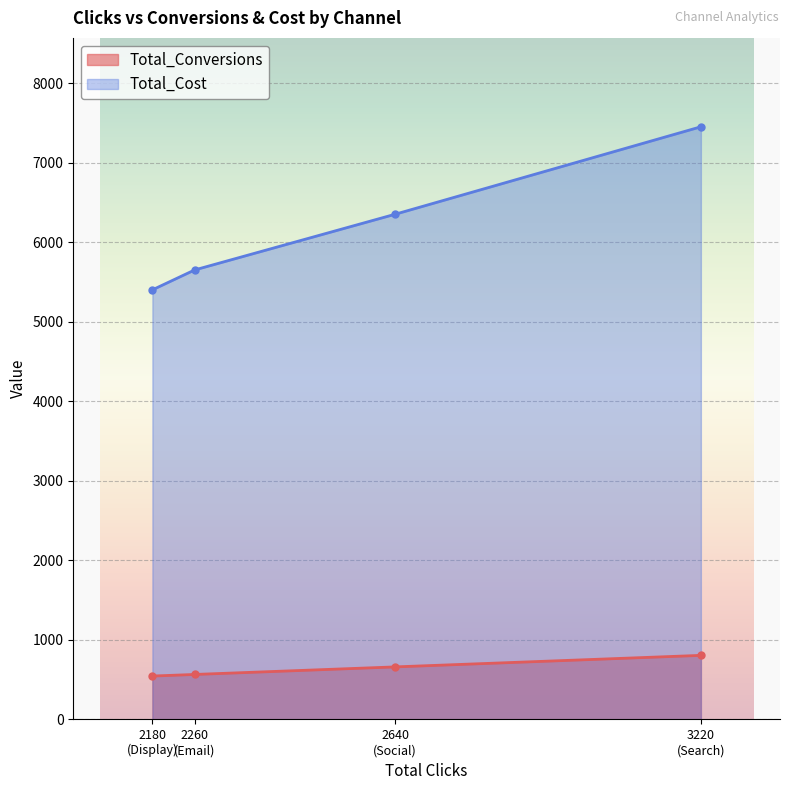

Where is the first local maximum for Total_Cost?

Search